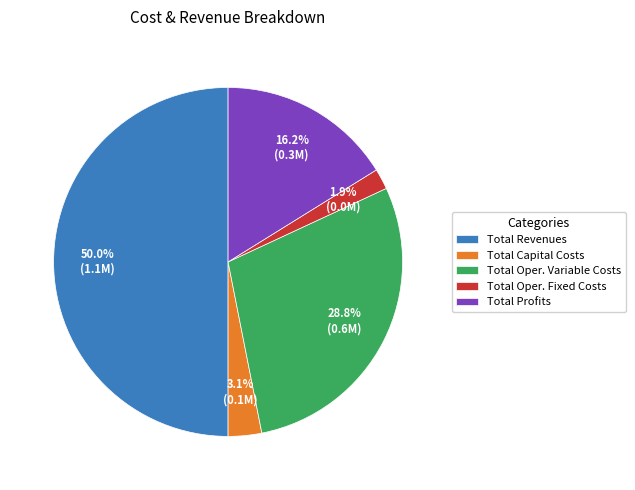

Which has a higher value, Total Capital Costs or Total Profits?

Total Profits